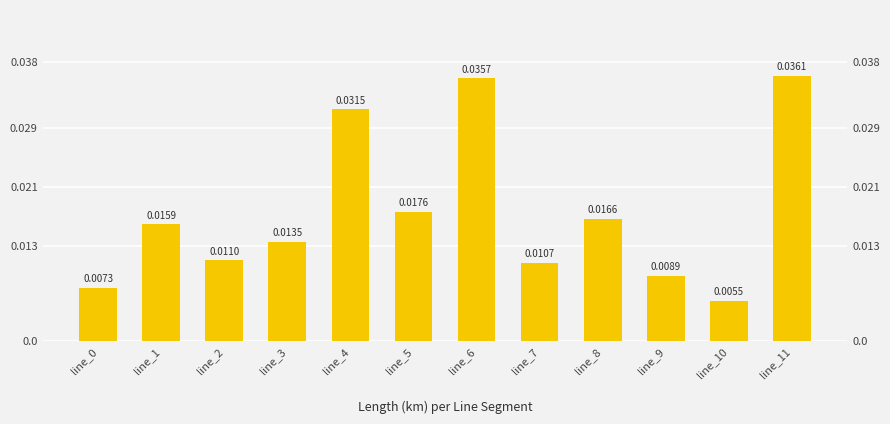

Where is the data nearest to the value 0?

line_10